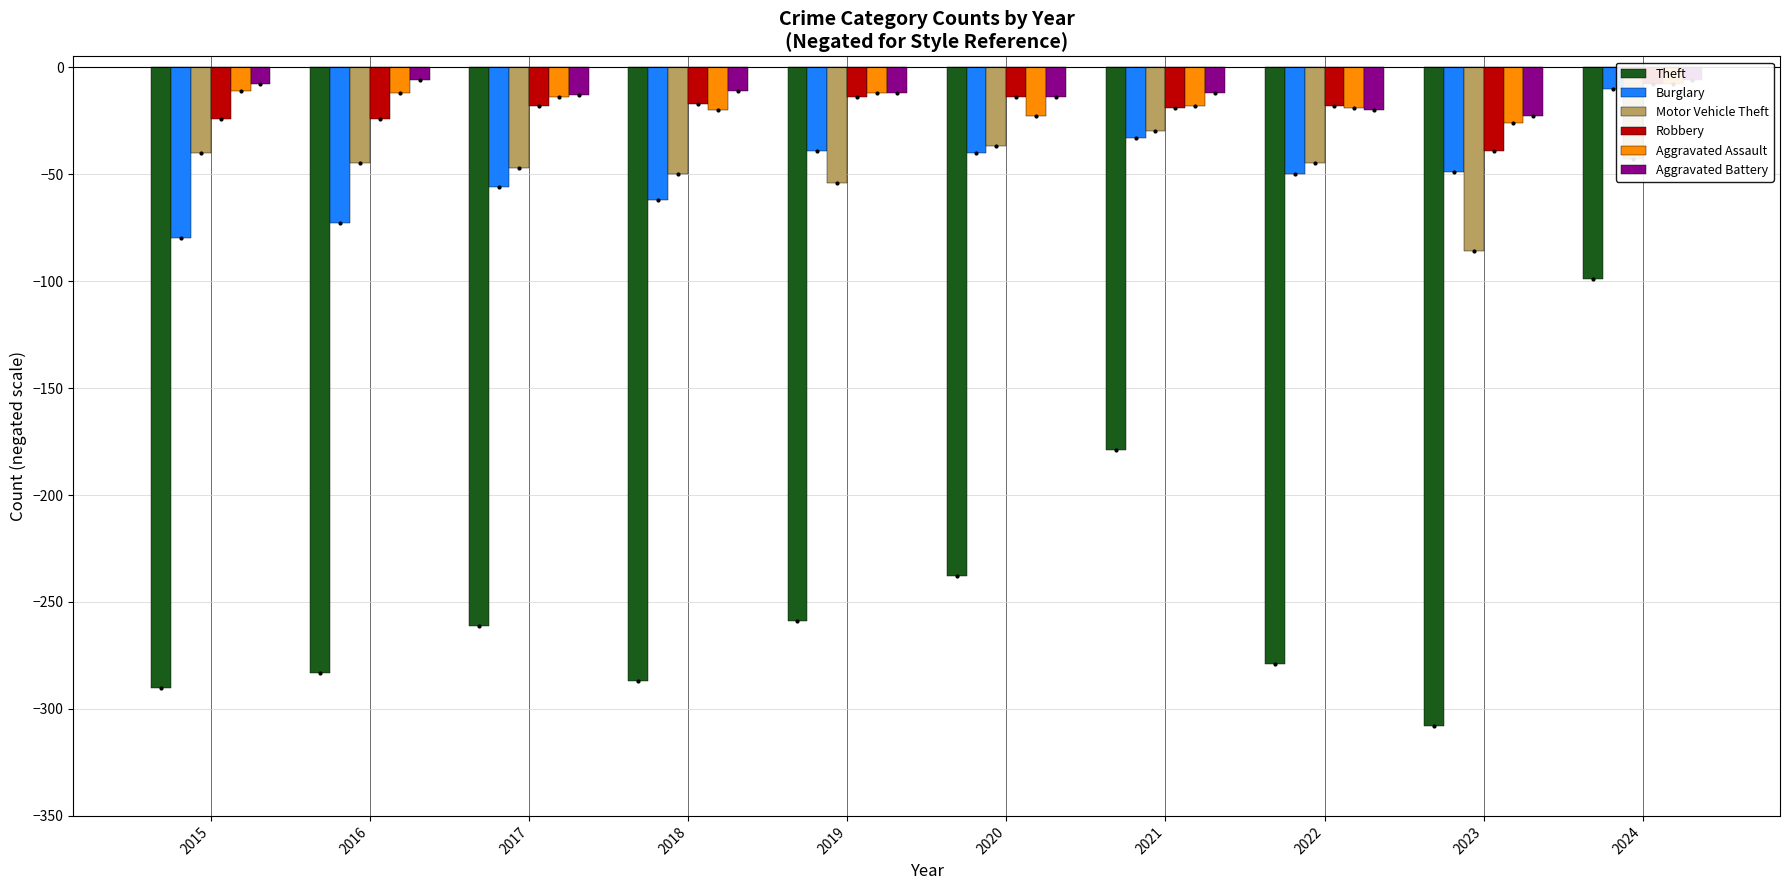

Is it true that Motor Vehicle Theft equals -43 at 2024?

True